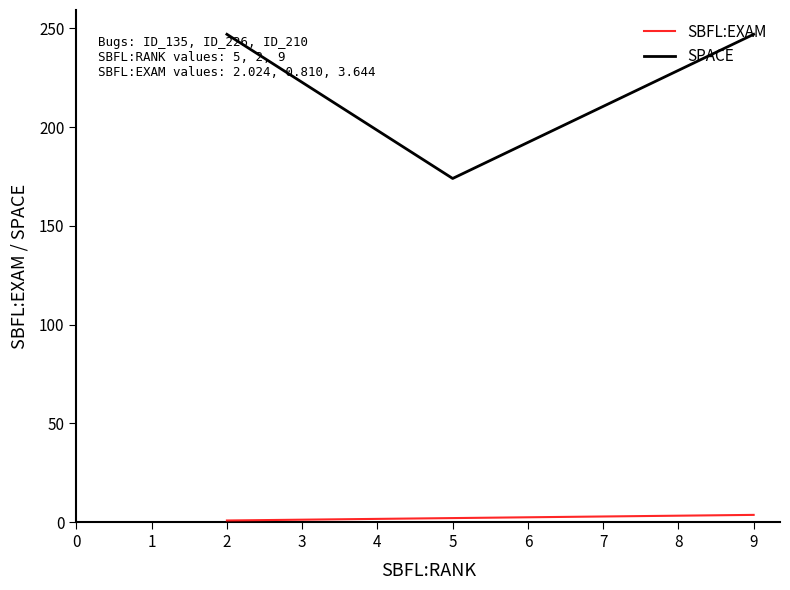

True or false: SPACE has a value of 247.0 at 9.

True